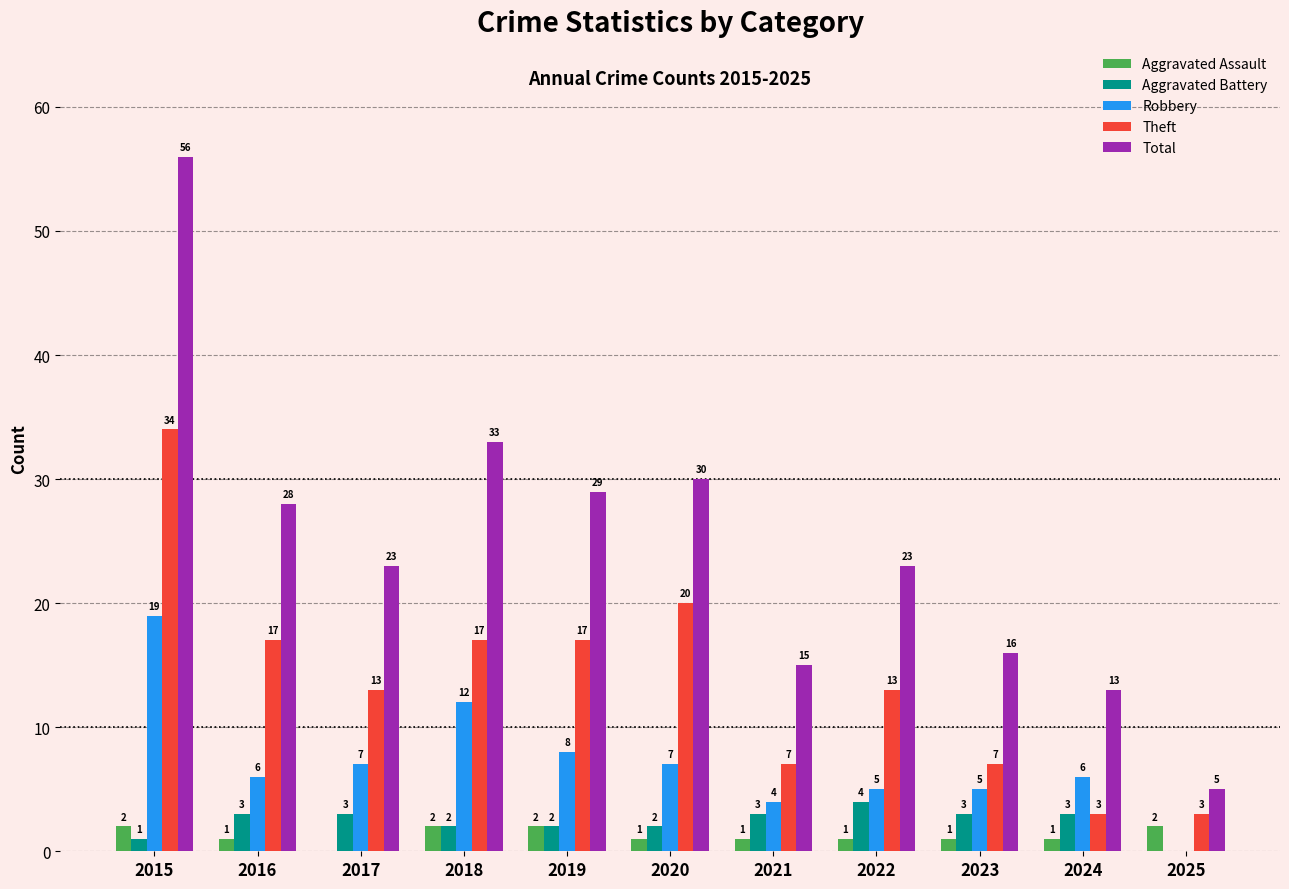

What is the spread (max minus min) of values at 2022?

22